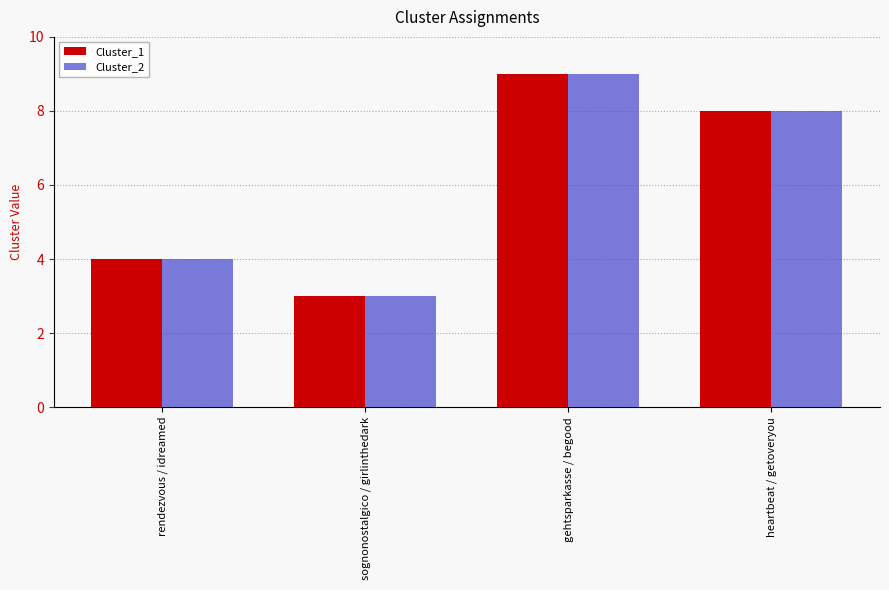

What is the approximate value of Cluster_1 at heartbeat / getoveryou?

8